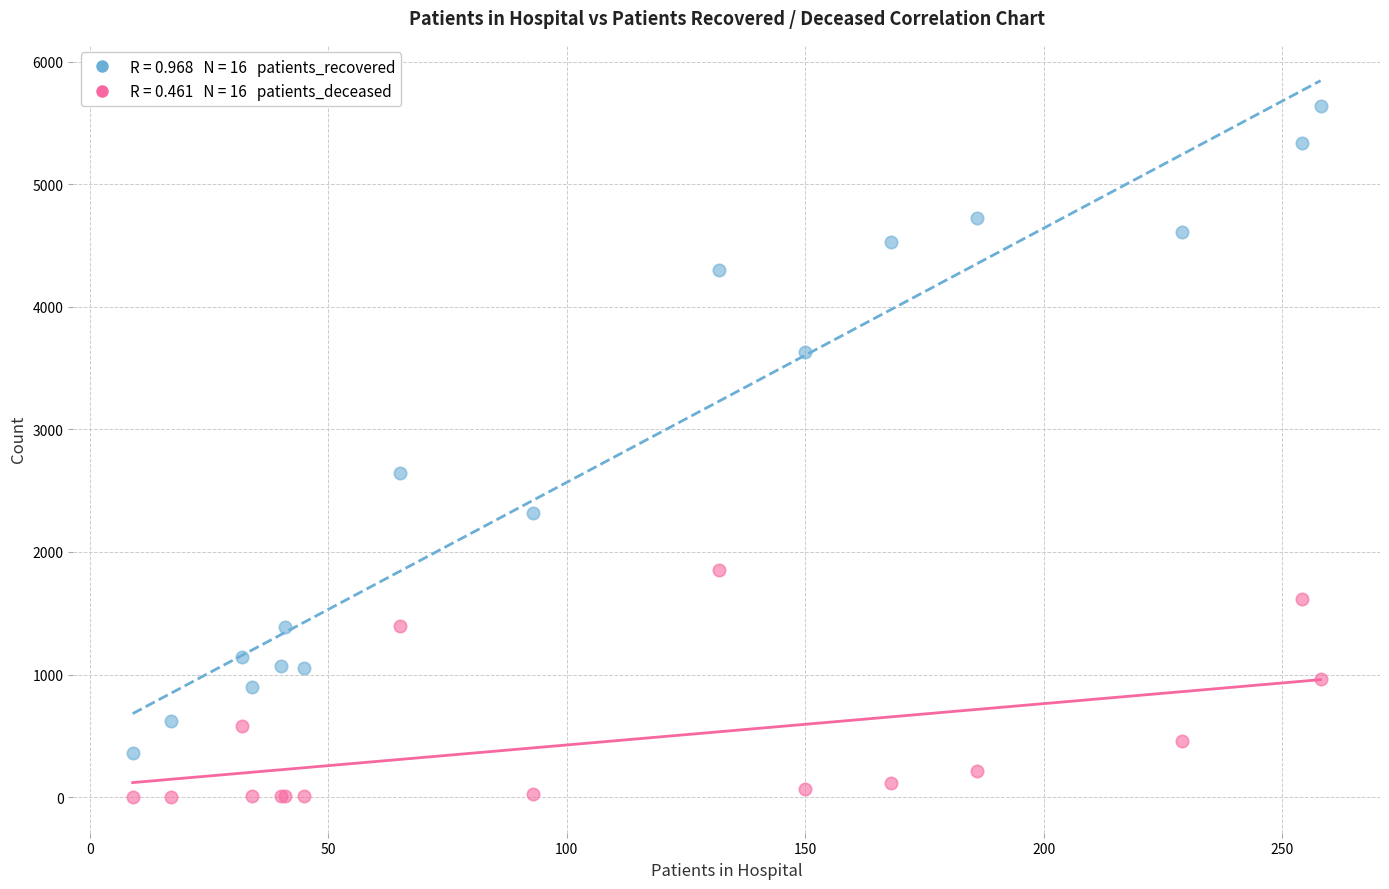

Across all series, what Y value is closest to 2820?

2645